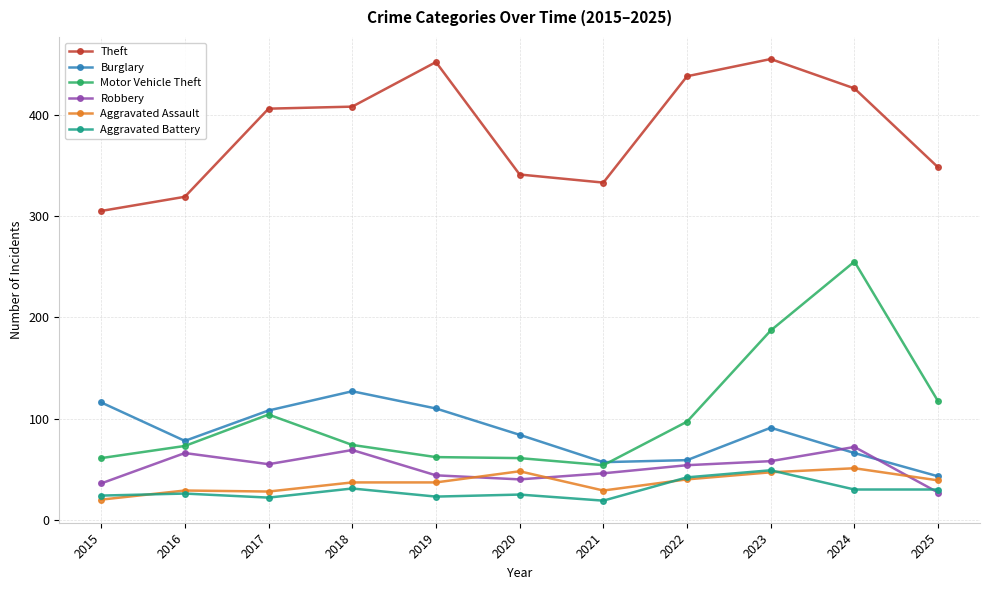

What is the maximum value shown in the chart?

455